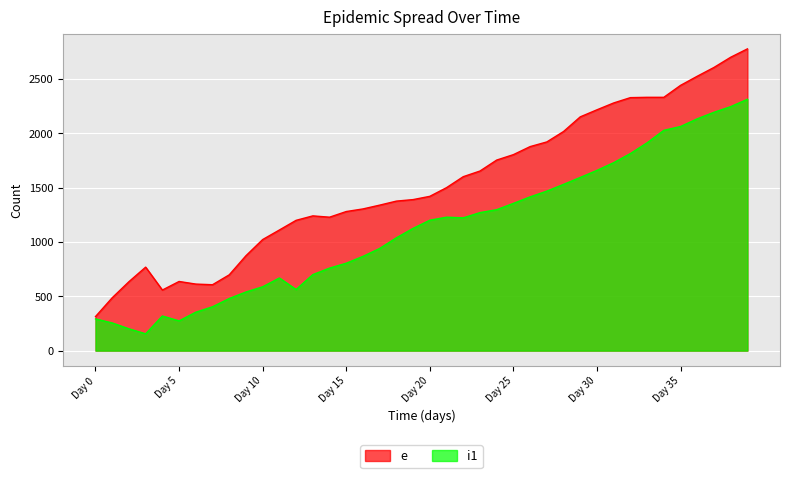

Read the i1 value at 32, to the nearest 10.

1820